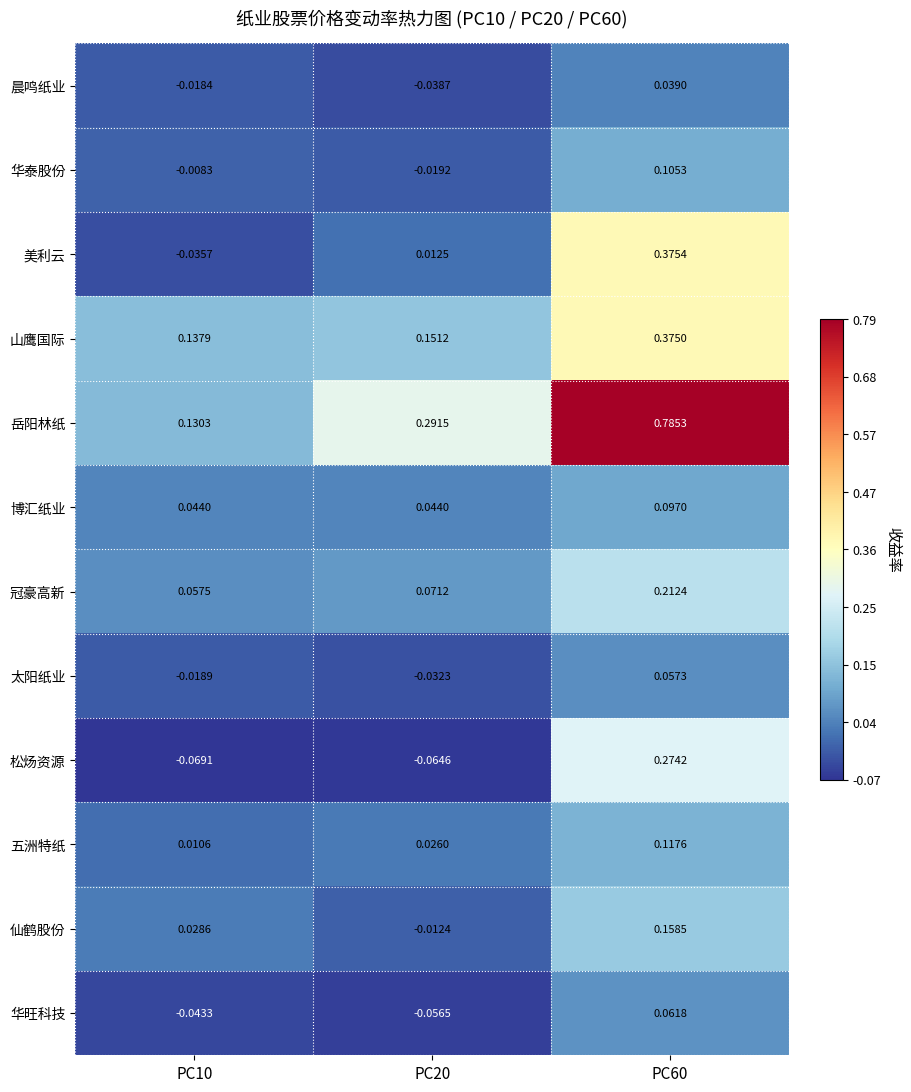

Rank the series by their maximum value, from highest to lowest.

岳阳林纸, 美利云, 山鹰国际, 松炀资源, 冠豪高新, 仙鹤股份, 五洲特纸, 华泰股份, 博汇纸业, 华旺科技, 太阳纸业, 晨鸣纸业